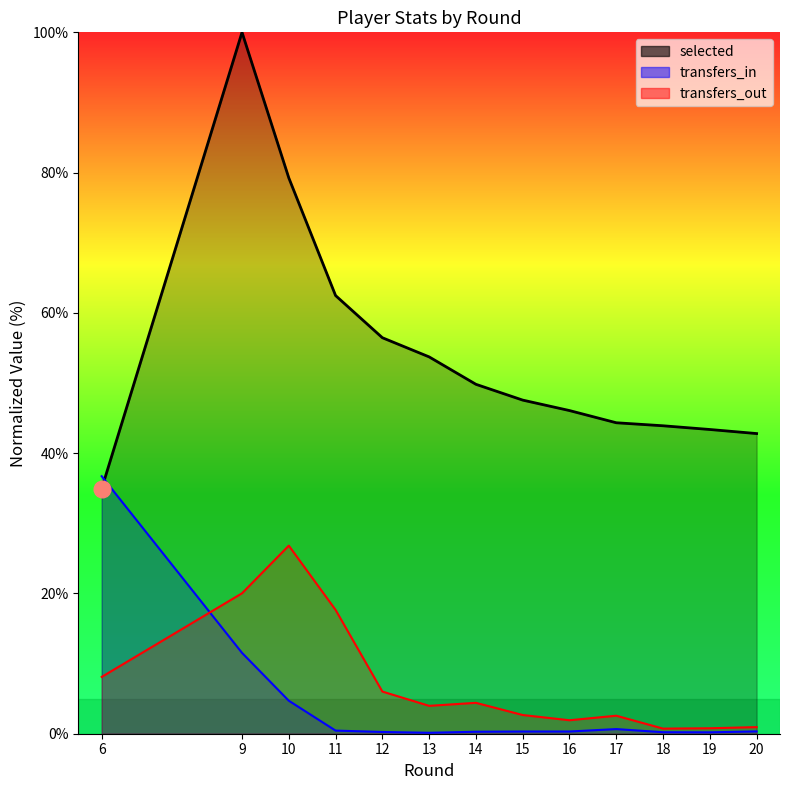

List the series in order of their peak value, lowest first.

transfers_out, transfers_in, selected